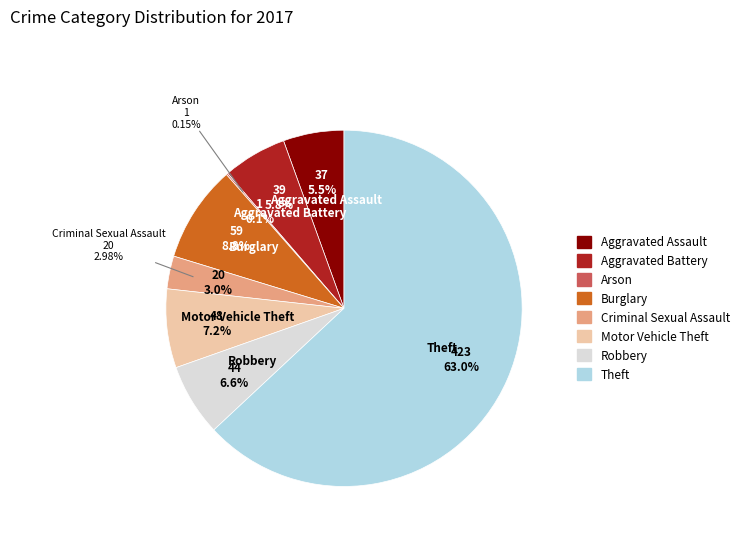

How much of the chart is everything except Robbery?

93.4%